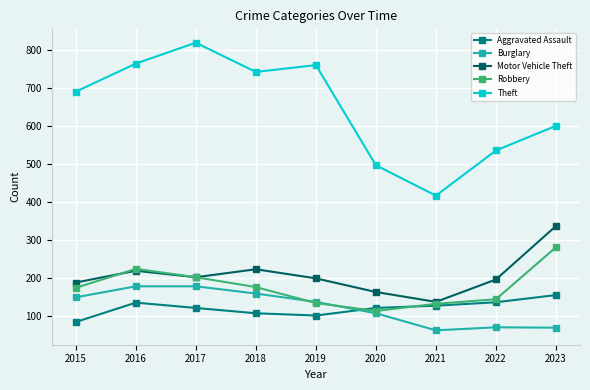

The value of Motor Vehicle Theft at 2018 is 223. True or false?

True